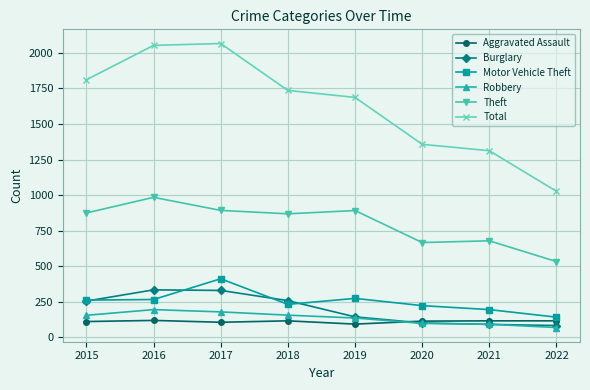

Count the number of data series in this chart.

6